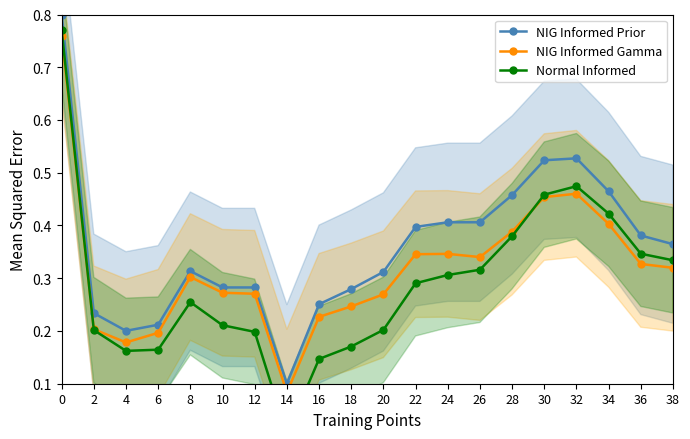

What is the difference between the highest and lowest values at 16?

0.1